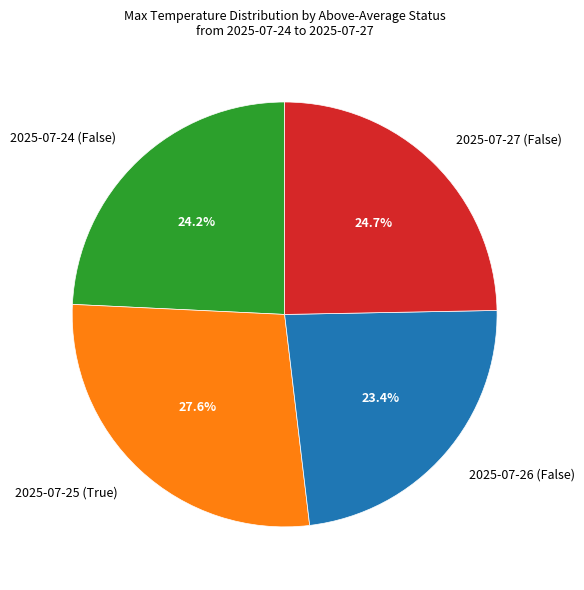

What is the ratio of the value at 2025-07-24 (False) to the value at 2025-07-27 (False)?

1.0